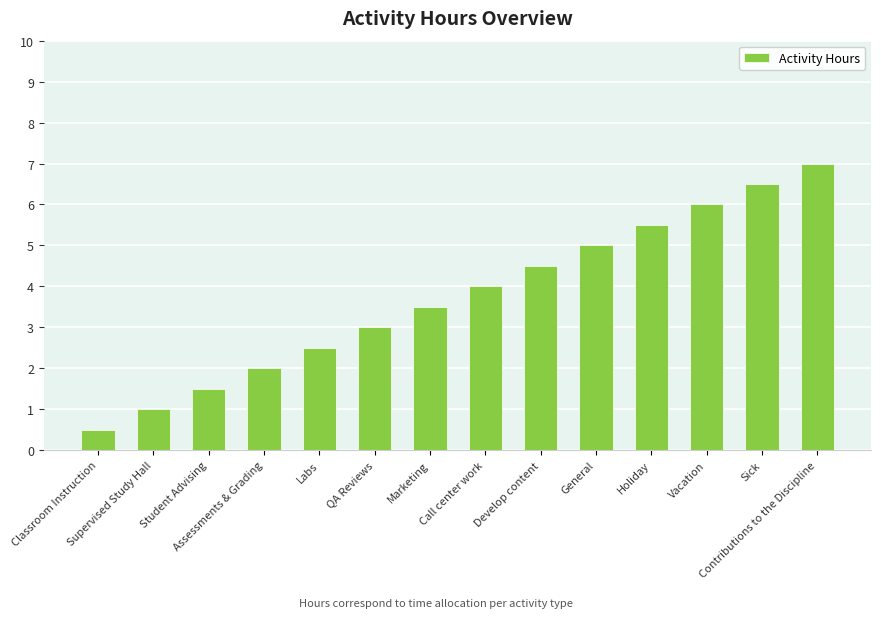

Reading left to right, what are all the values shown in this chart?

Classroom Instruction=0.5	Supervised Study Hall=1.0	Student Advising=1.5	Assessments & Grading=2.0	Labs=2.5	QA Reviews=3.0	Marketing=3.5	Call center work=4.0	Develop content=4.5	General=5.0	Holiday=5.5	Vacation=6.0	Sick=6.5	Contributions to the Discipline=7.0